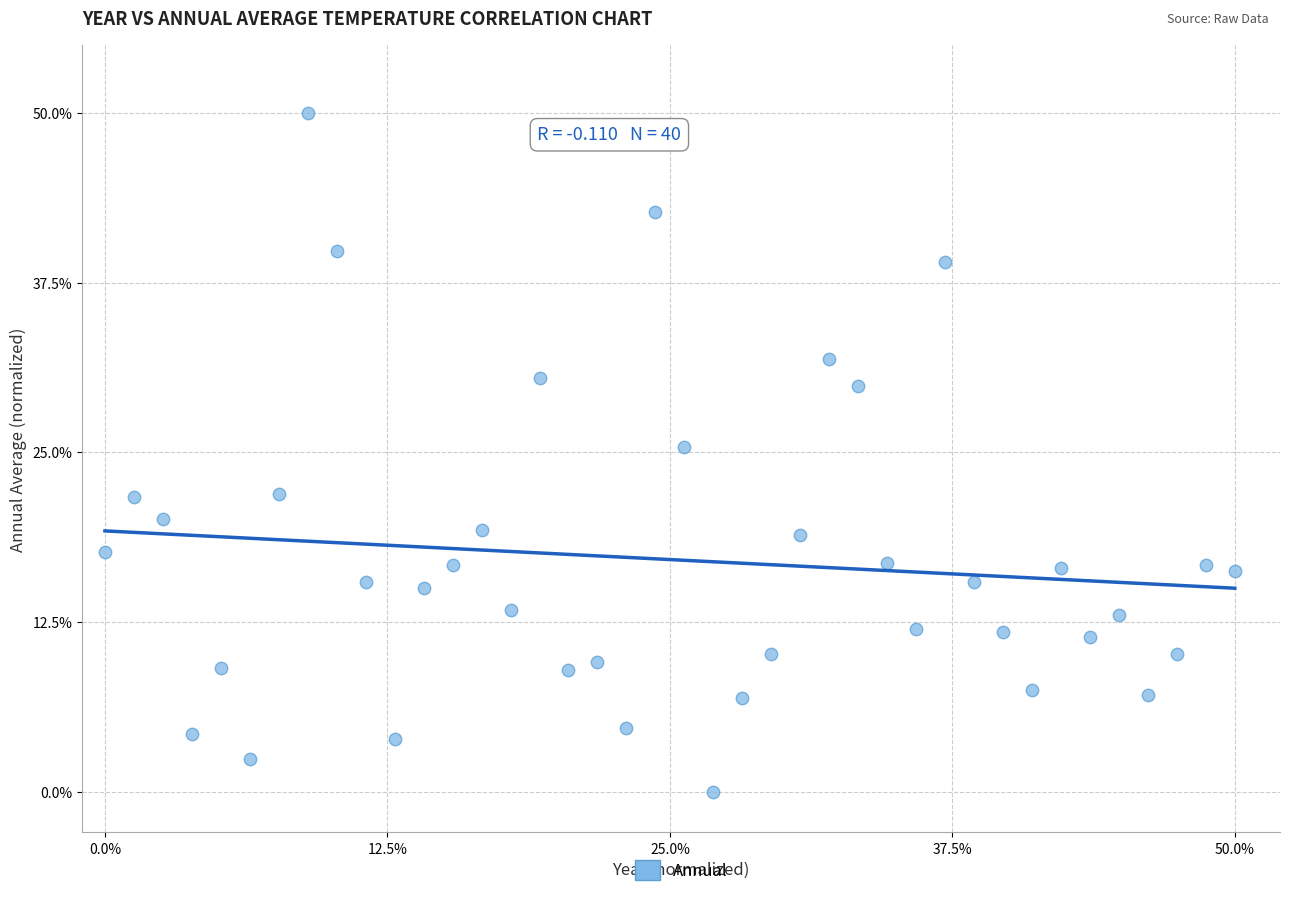

What is the range of Y values (max minus min)?

50.0